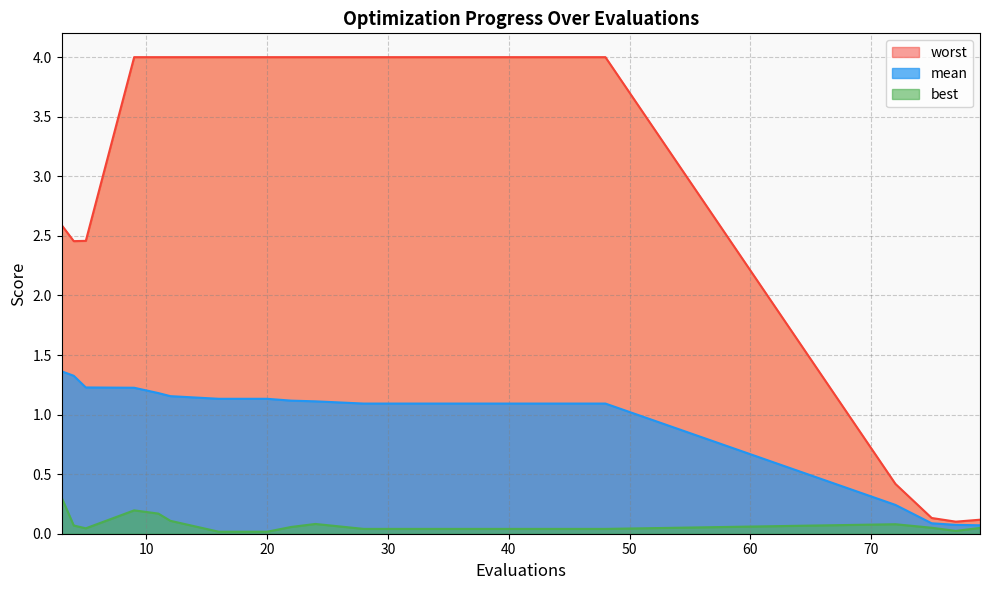

What is the difference between the maximum and minimum values in the best series?

0.3